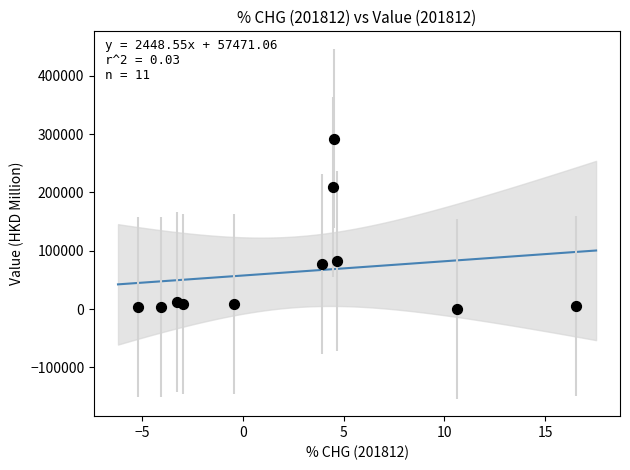

What is the range of X values (max minus min)?

21.7